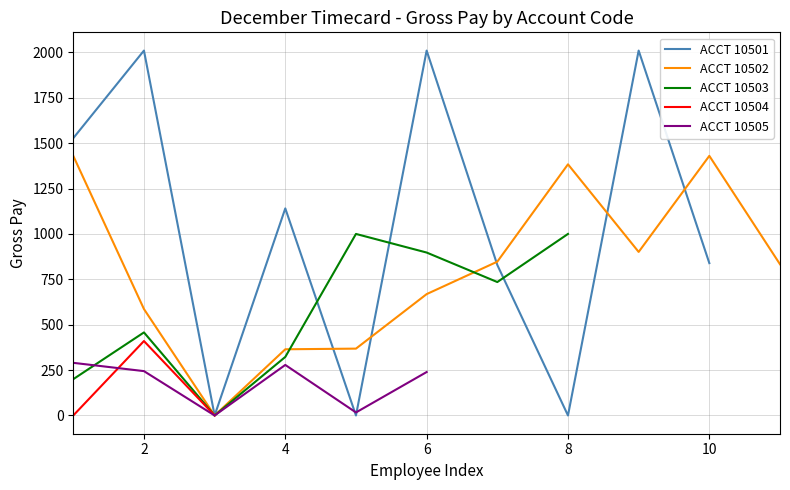

Count the number of data series in this chart.

5